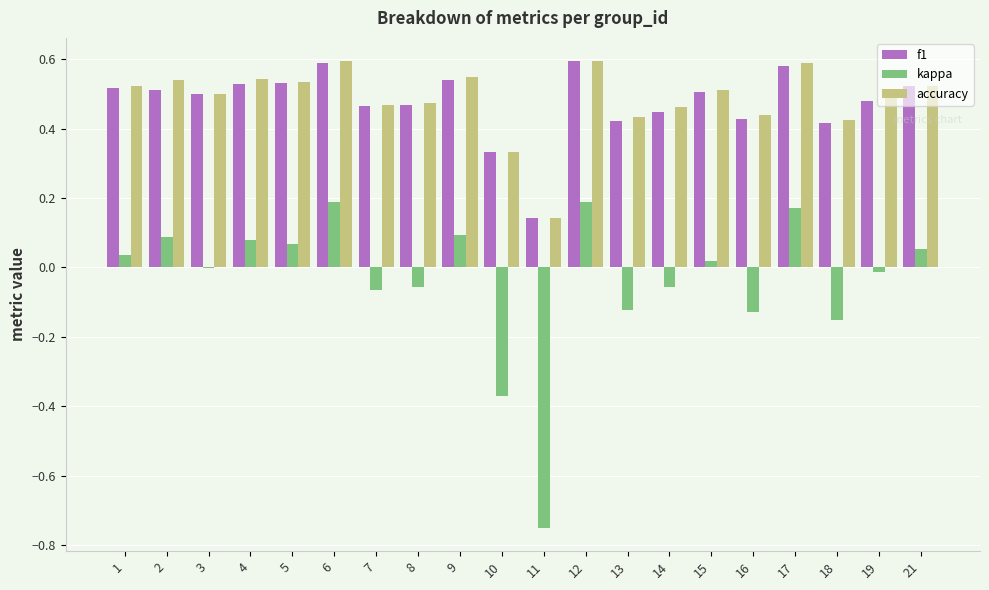

Between 5 and 17, which series saw the biggest shift?

kappa